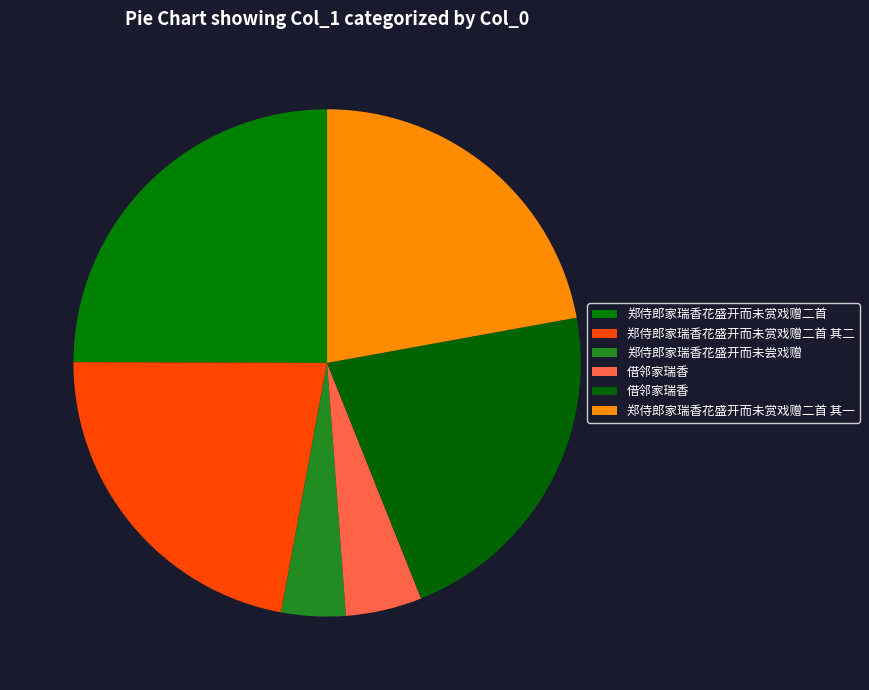

Rank the categories by value from lowest to highest.

郑侍郎家瑞香花盛开而未尝戏赠, 借邻家瑞香, 借邻家瑞香, 郑侍郎家瑞香花盛开而未赏戏赠二首 其二, 郑侍郎家瑞香花盛开而未赏戏赠二首 其一, 郑侍郎家瑞香花盛开而未赏戏赠二首